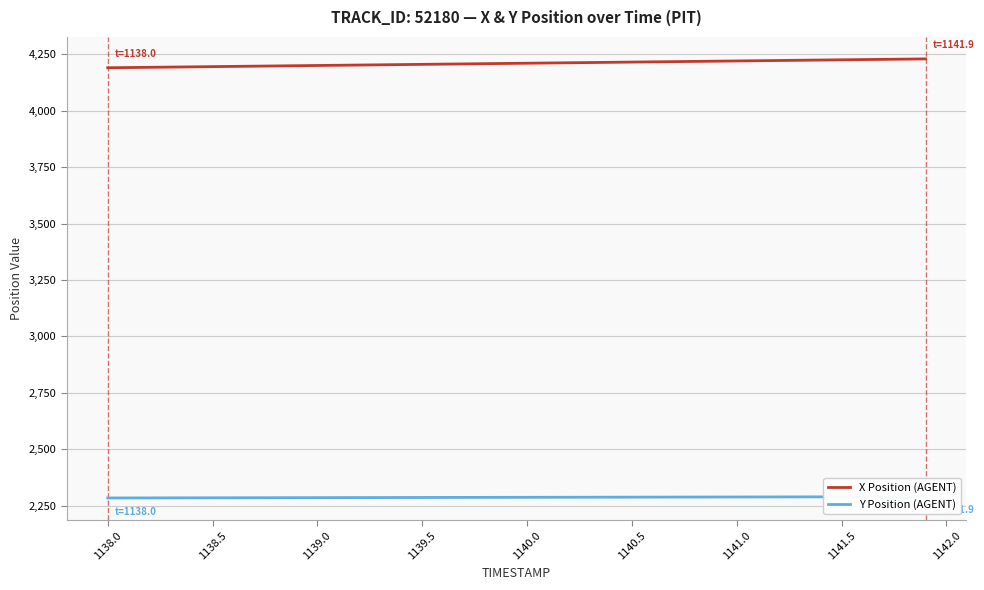

What is the lowest value of the X Position (AGENT) series?

4190.5